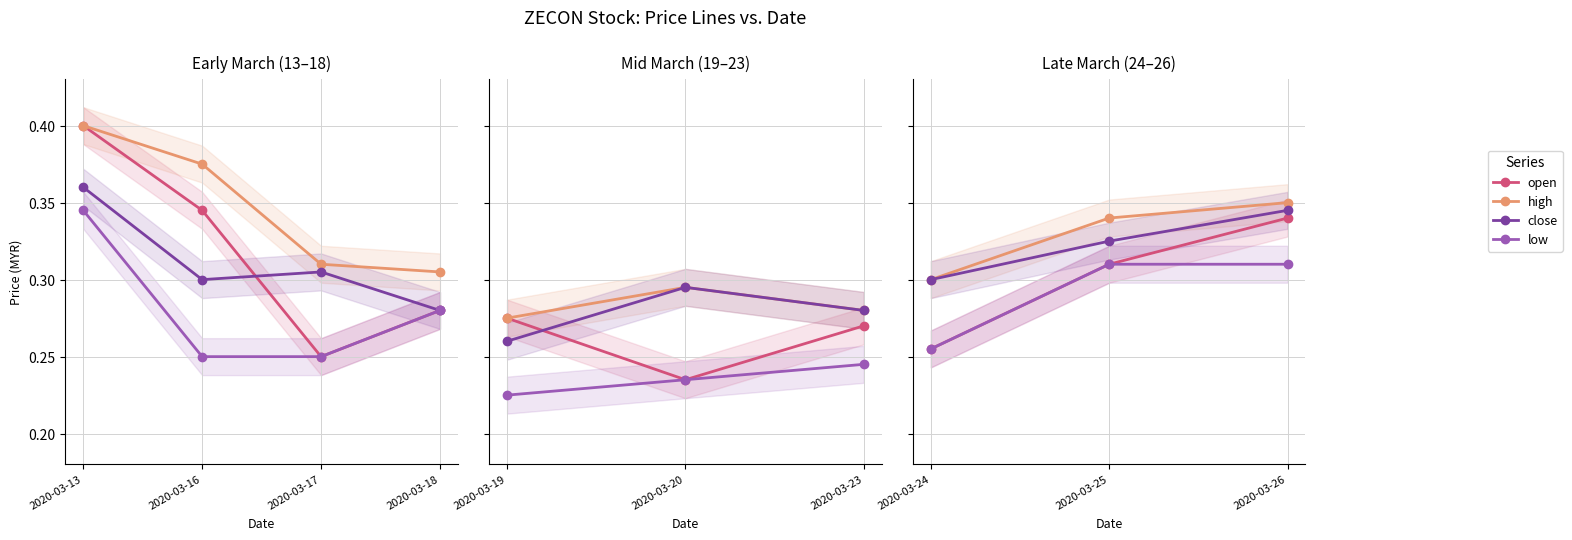

What is the average value of the close series?

0.3